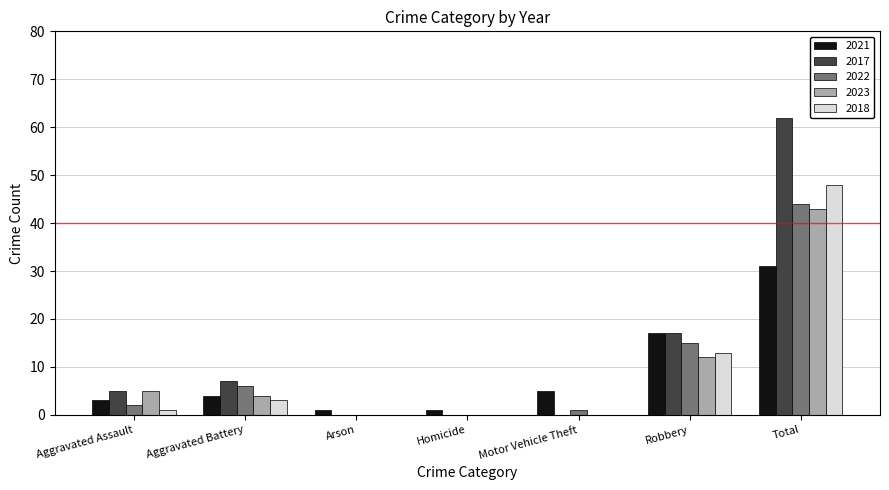

What is the total value across all series at Total?

228